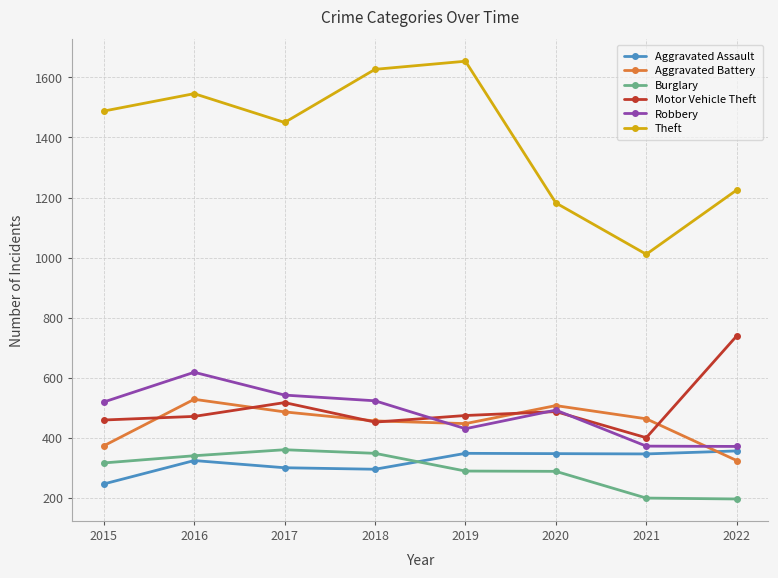

The value of Aggravated Assault at 2019 is 163. True or false?

False